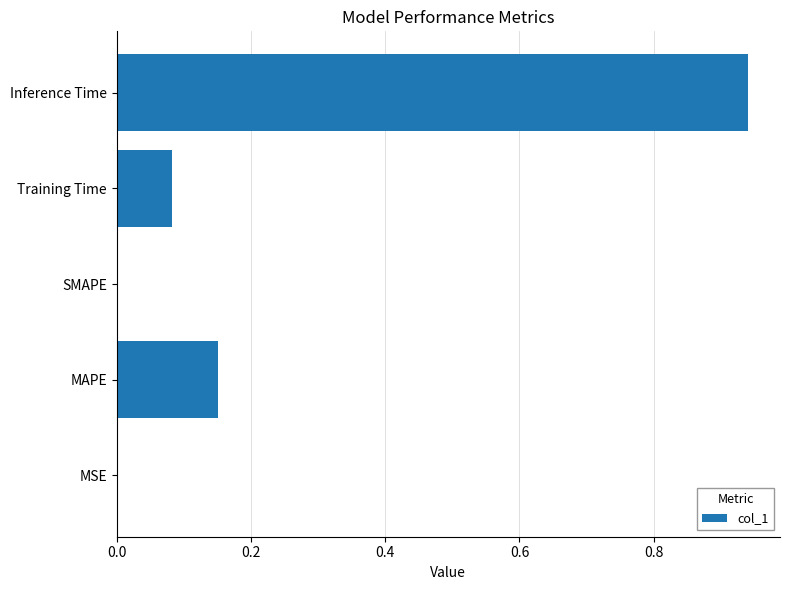

Is it true that the value at MAPE is 0.3?

False